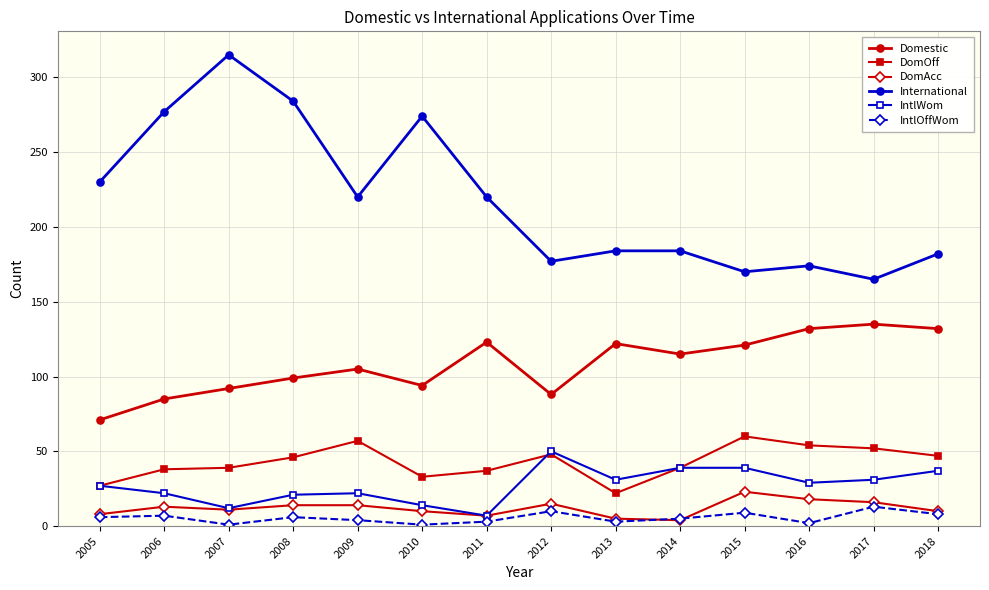

True or false: IntlOffWom has more than 2 points higher than both neighbors.

True